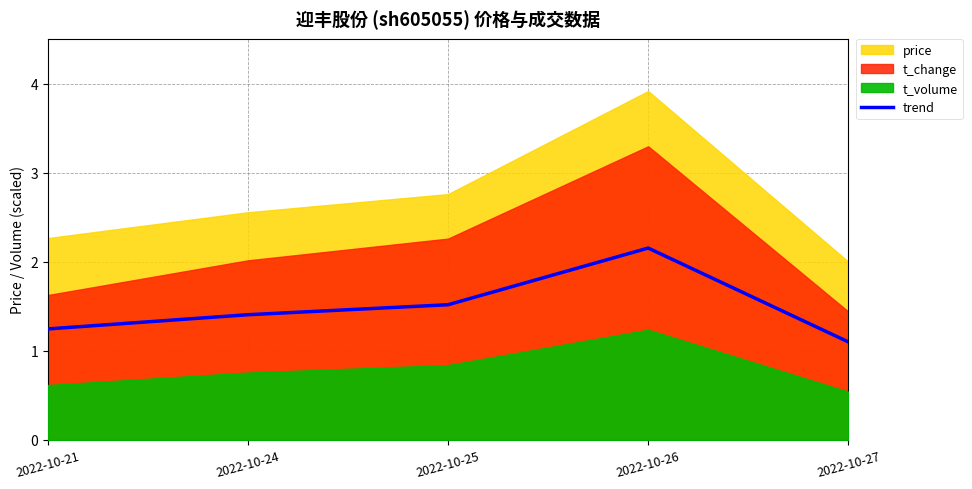

Count the number of categories in the chart.

5